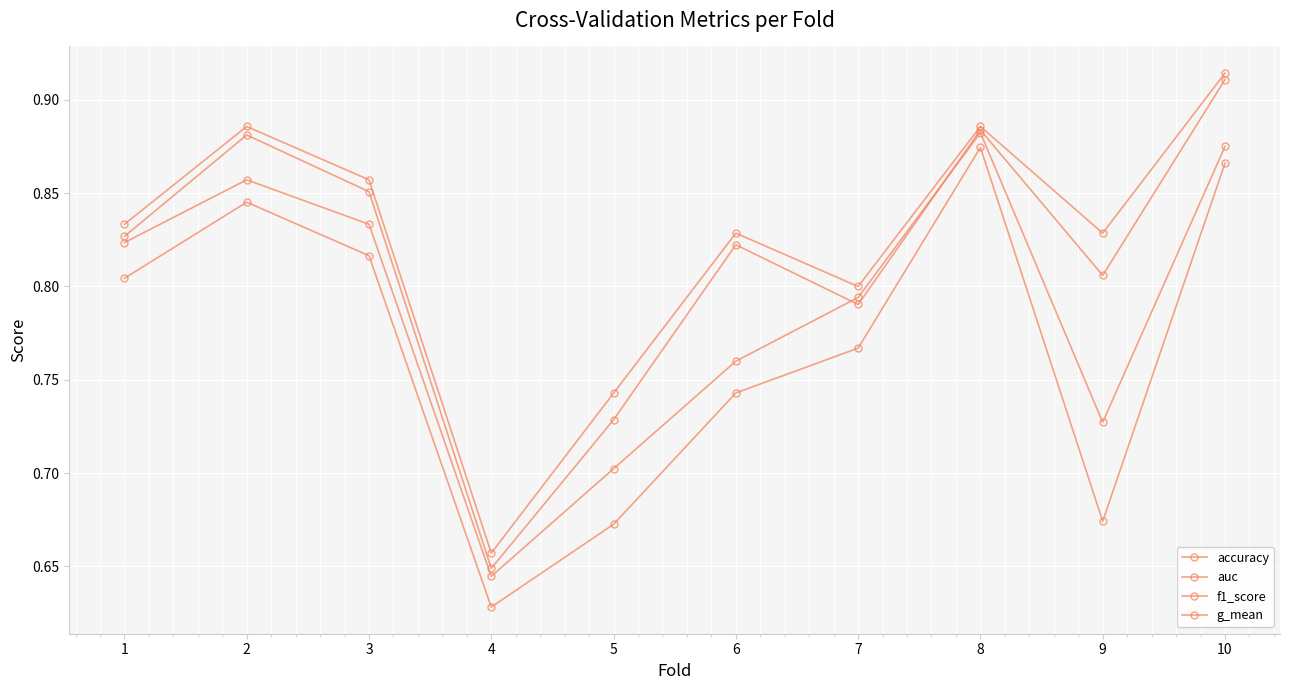

How many data points does each series have?

10